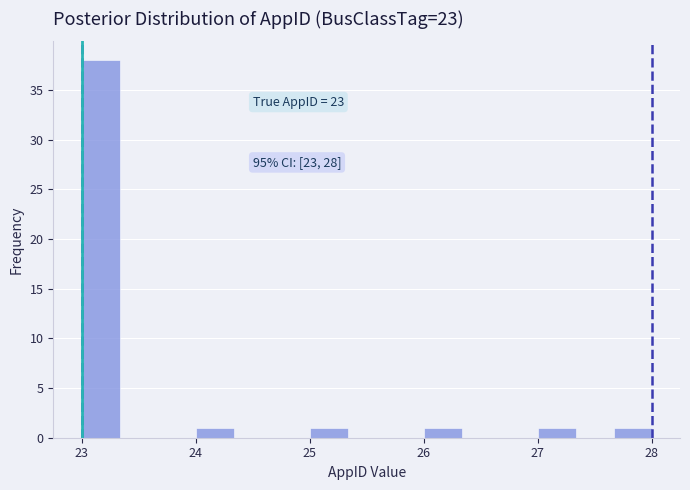

Around what value on the x-axis is the tallest bar? Give the approximate position of its centre, as read against the axis.

23.2